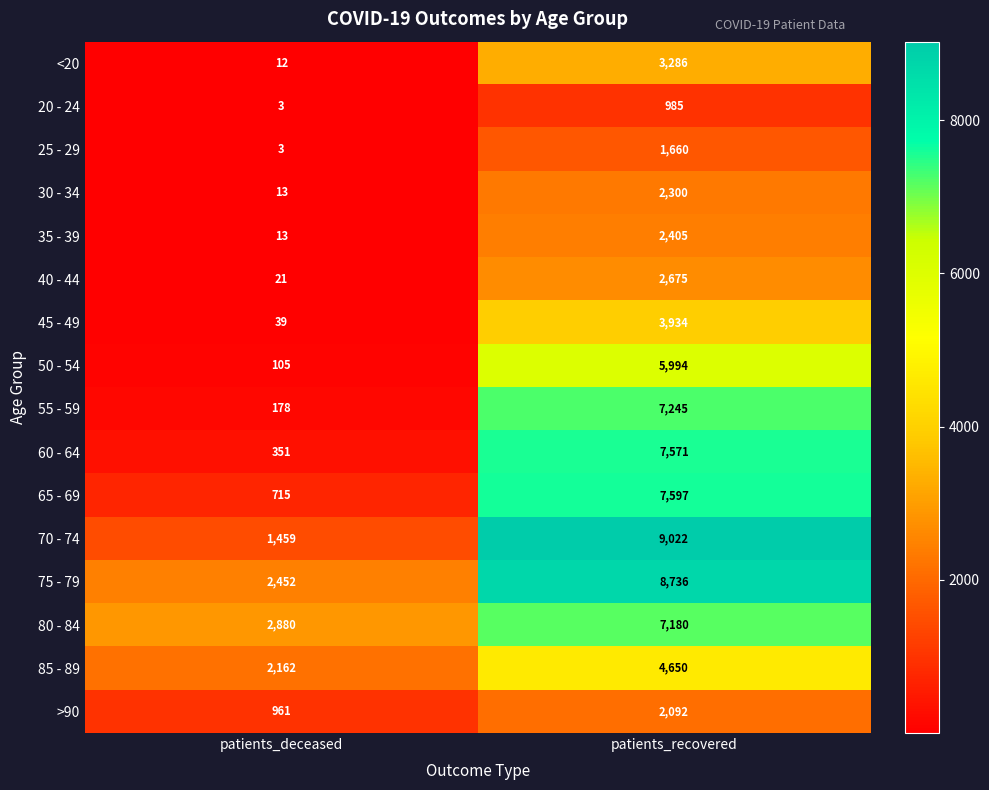

At which category is the sum across all series the highest?

patients_recovered